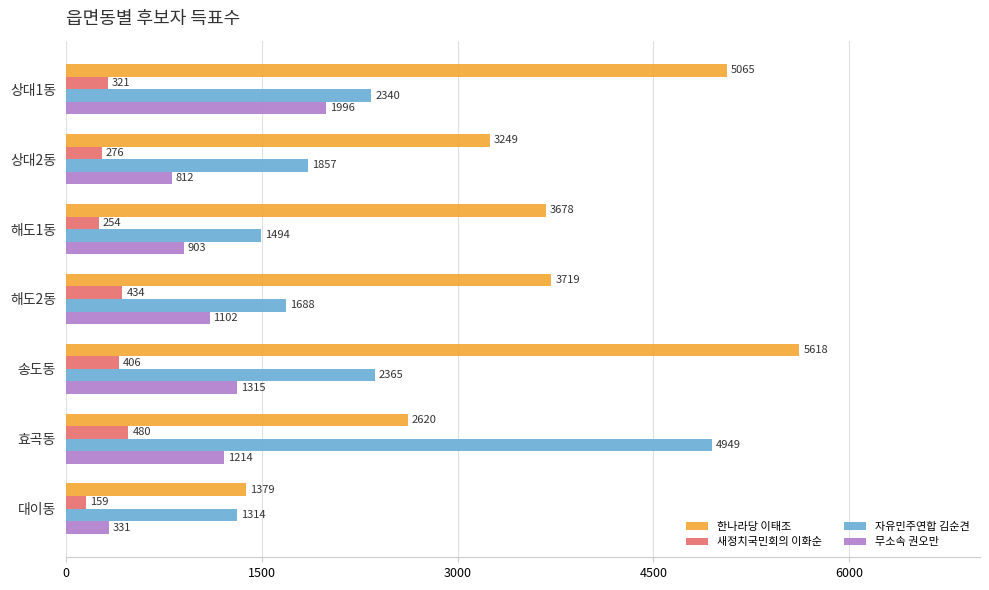

List the series in order of their overall mean, lowest first.

새정치국민회의 이화순, 무소속 권오만, 자유민주연합 김순견, 한나라당 이태조